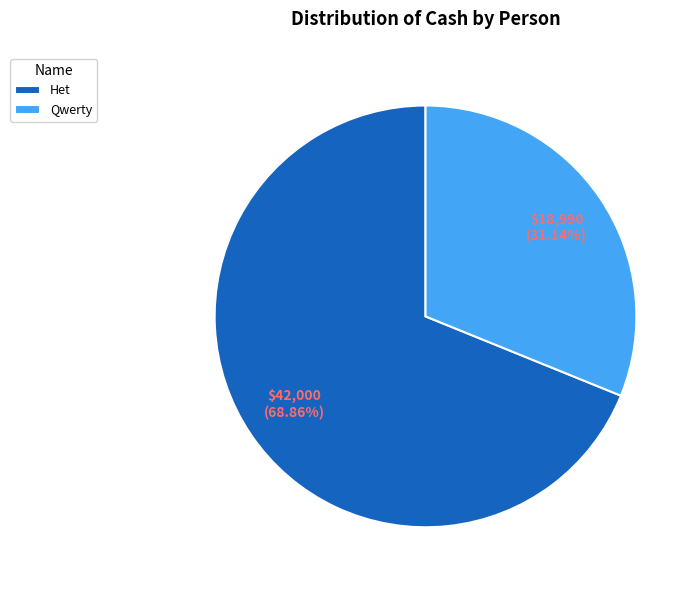

What is the ratio of the value at Het to the value at Qwerty?

2.2